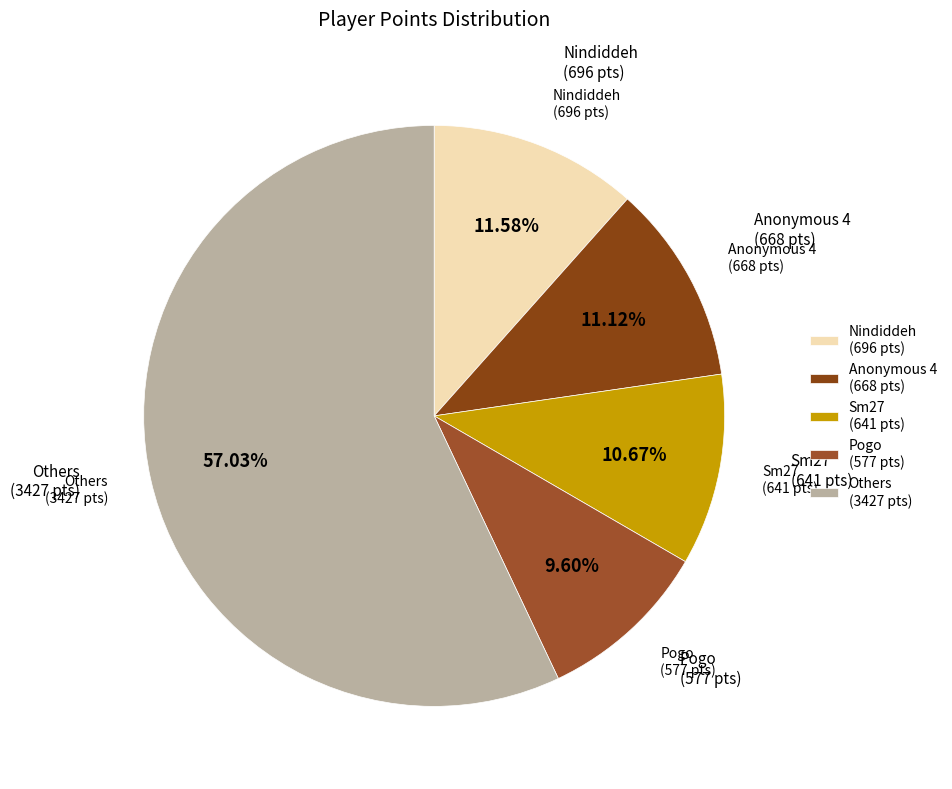

What is the ratio of the value at Others (3427 pts) to the value at Nindiddeh (696 pts)?

4.9